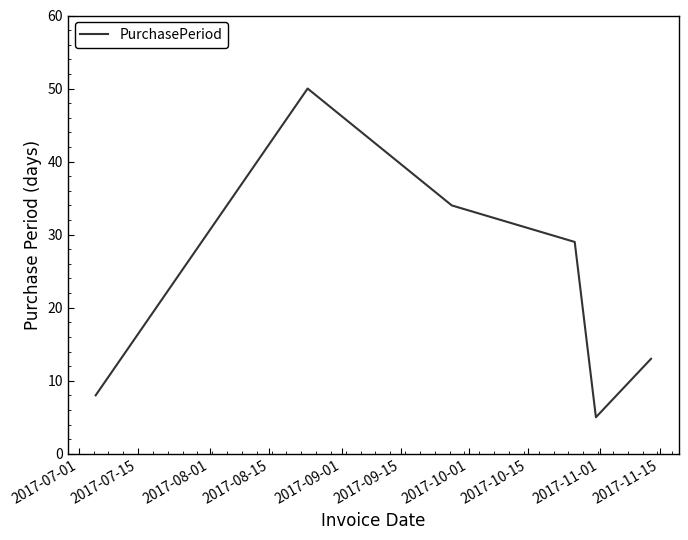

What is the average value?

23